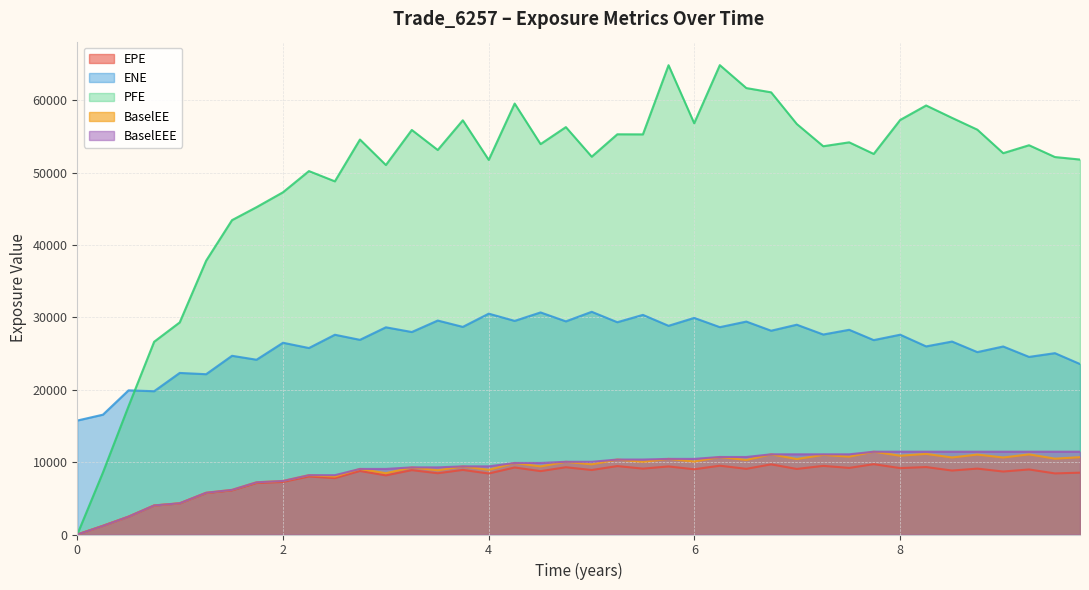

What is the highest value of the BaselEEE series?

11442.0